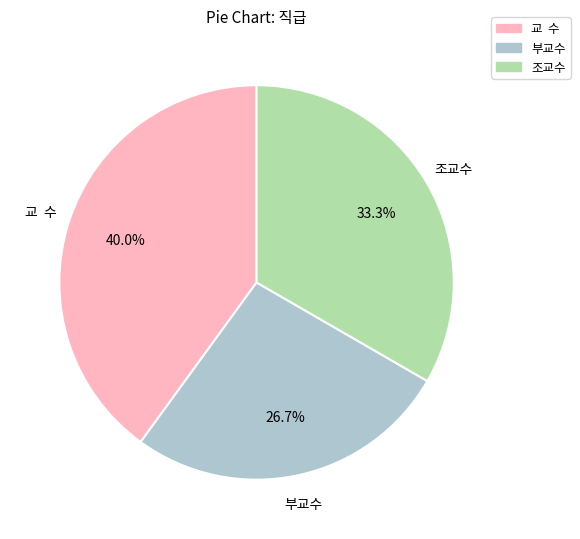

Which slice is the largest?

교 수